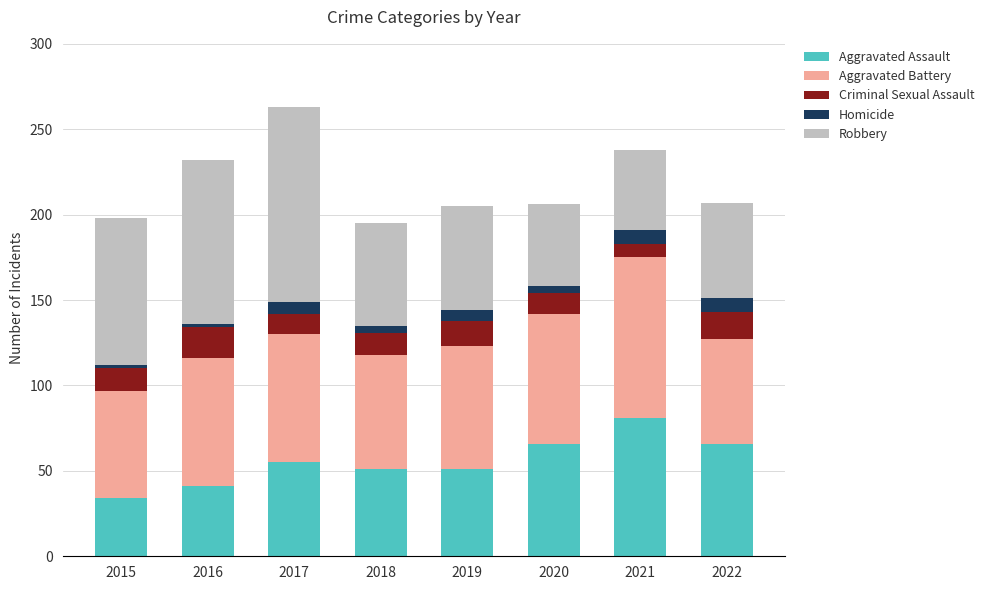

How many values in the Aggravated Assault series are below 55?

4